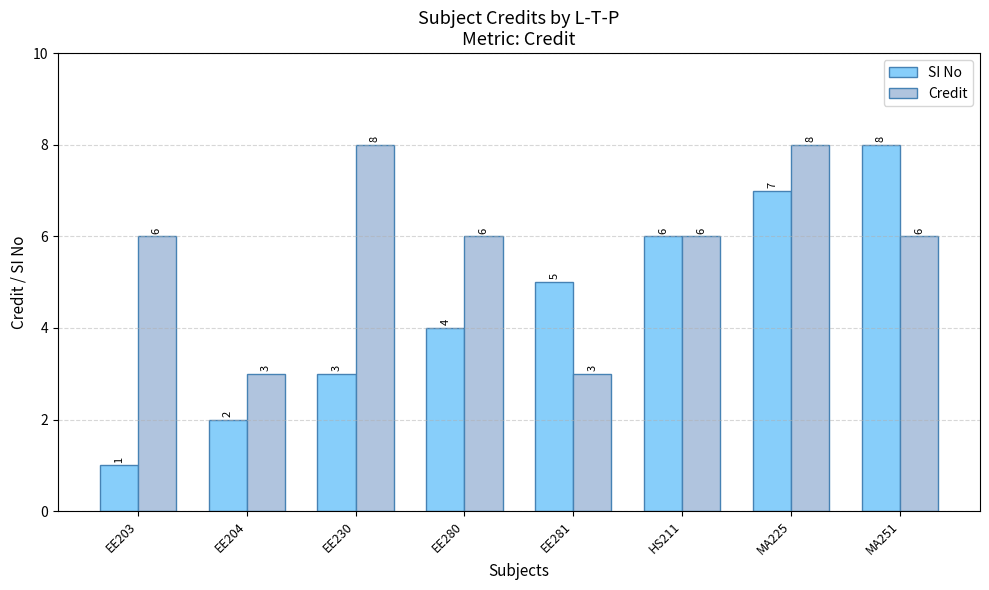

List the series in order of their overall mean, highest first.

Credit, SI No